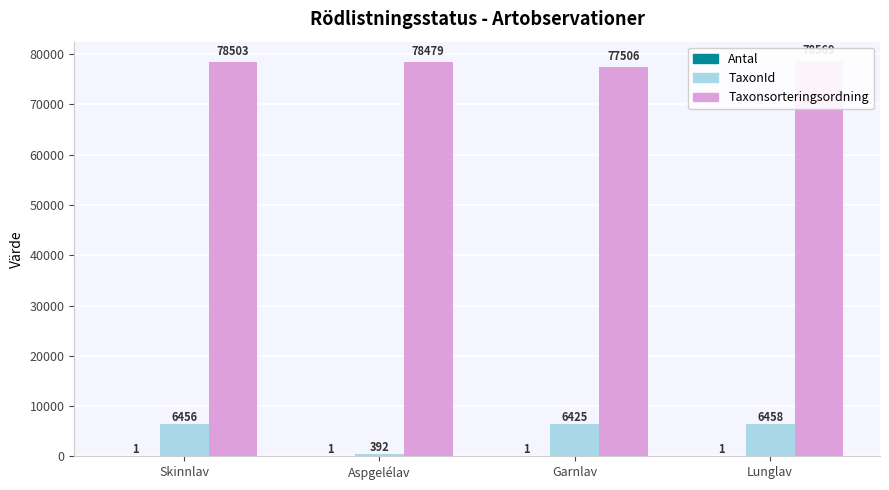

What is the spread (max minus min) of values at Skinnlav?

78502